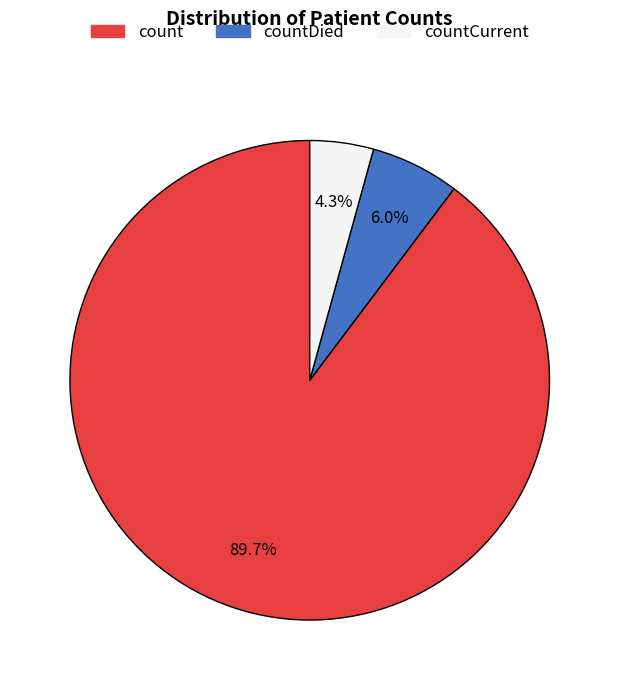

Is there any slice that represents more than half of the pie?

Yes